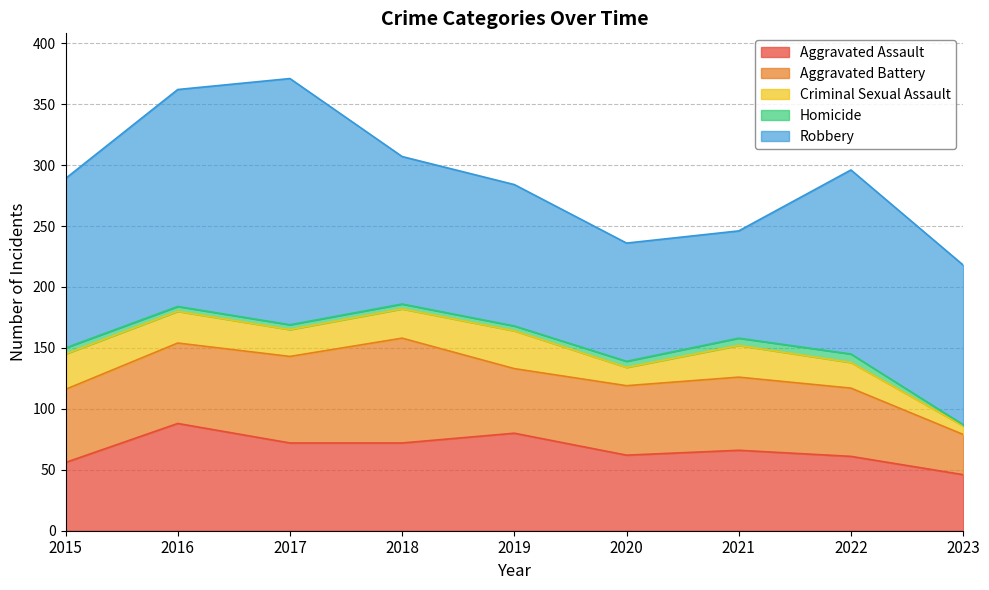

The Aggravated Assault series shows 103 at 2021. True or false?

False